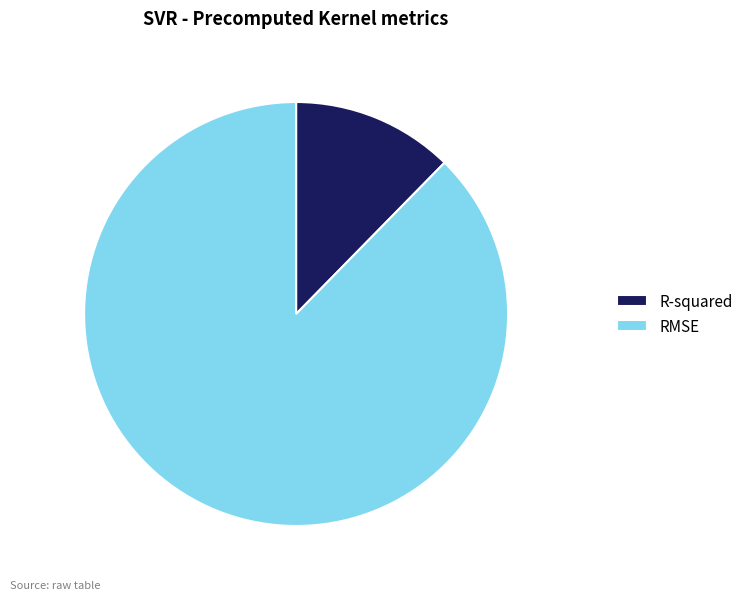

Do RMSE and R-squared together represent more than half of the pie?

Yes